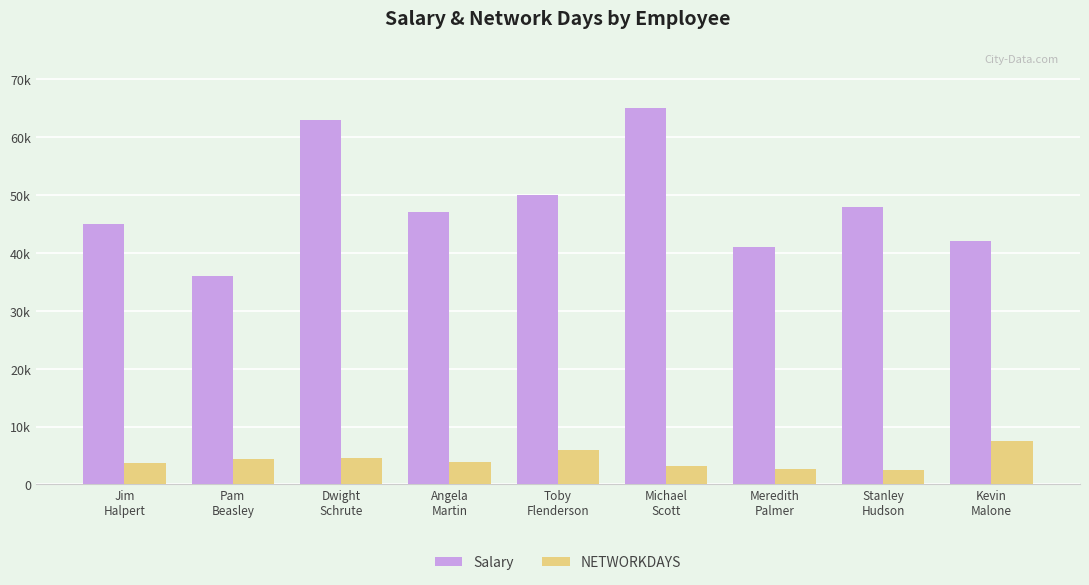

What are all the series names shown in the legend?

Salary, NETWORKDAYS